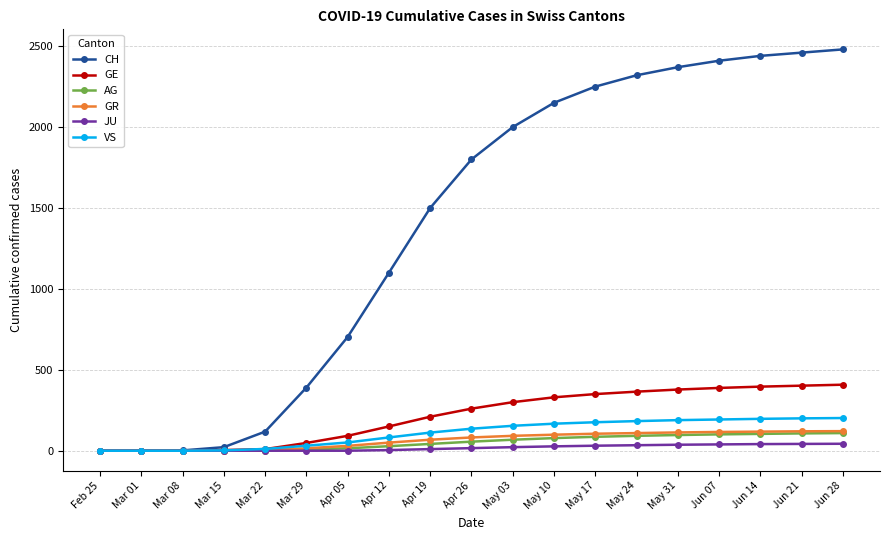

Does the chart have visible grid lines?

Yes